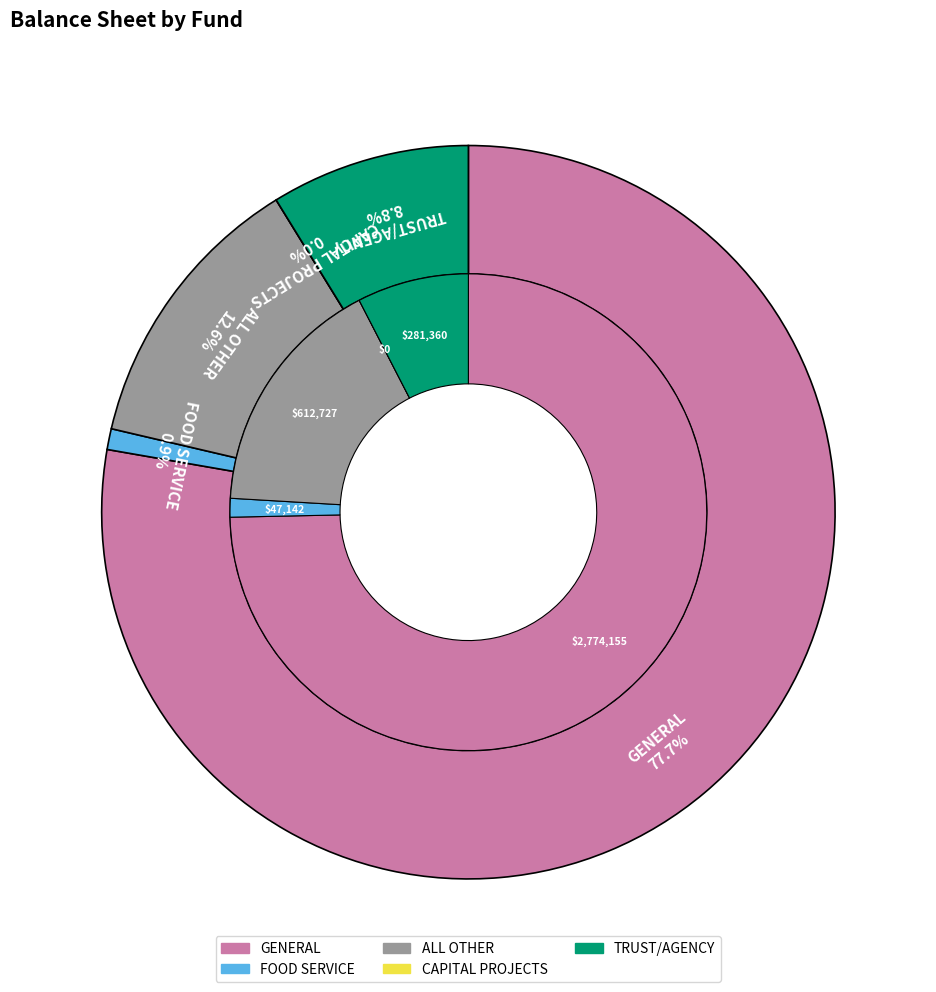

Combined, what portion of the pie is FOOD SERVICE and ALL OTHER?

17.8%